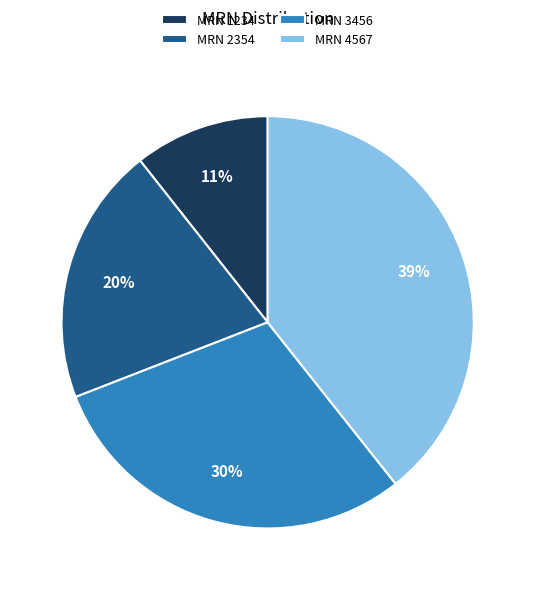

Is there a majority slice in this chart?

No